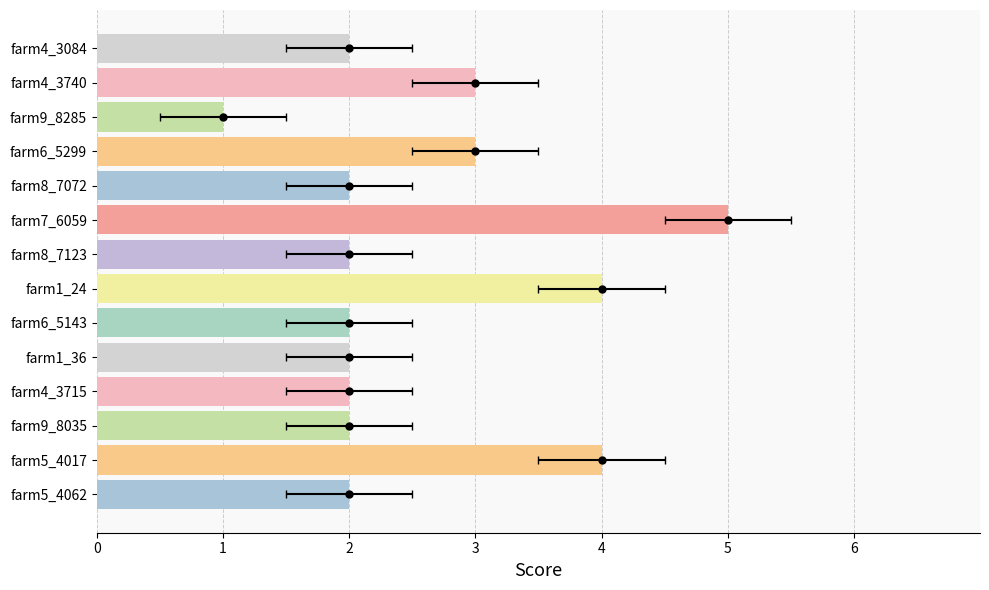

Read the value at farm1_24.

4